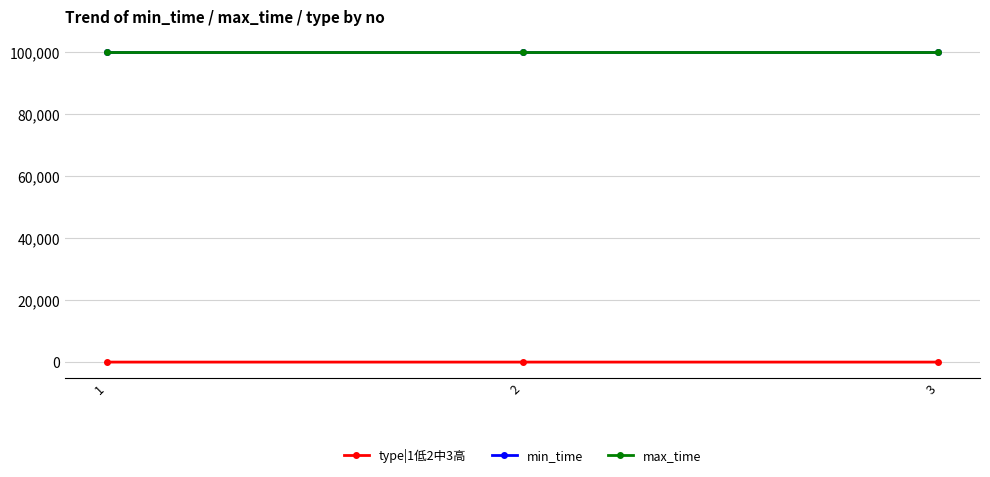

Does the chart have visible grid lines?

Yes